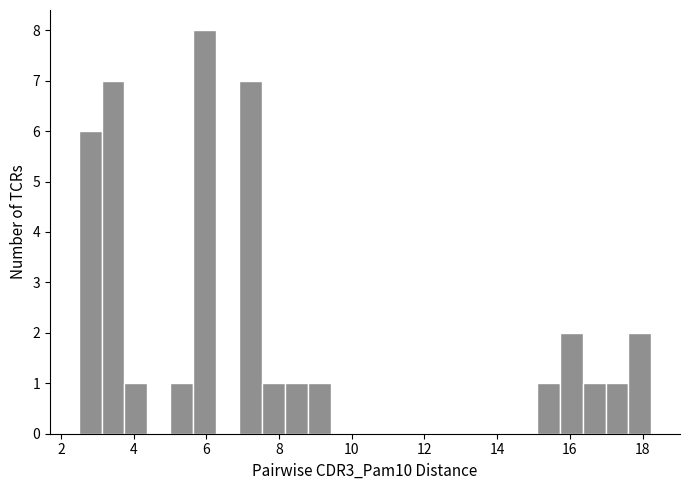

Read against the x-axis, roughly where is the centre of the tallest bar?

6.0